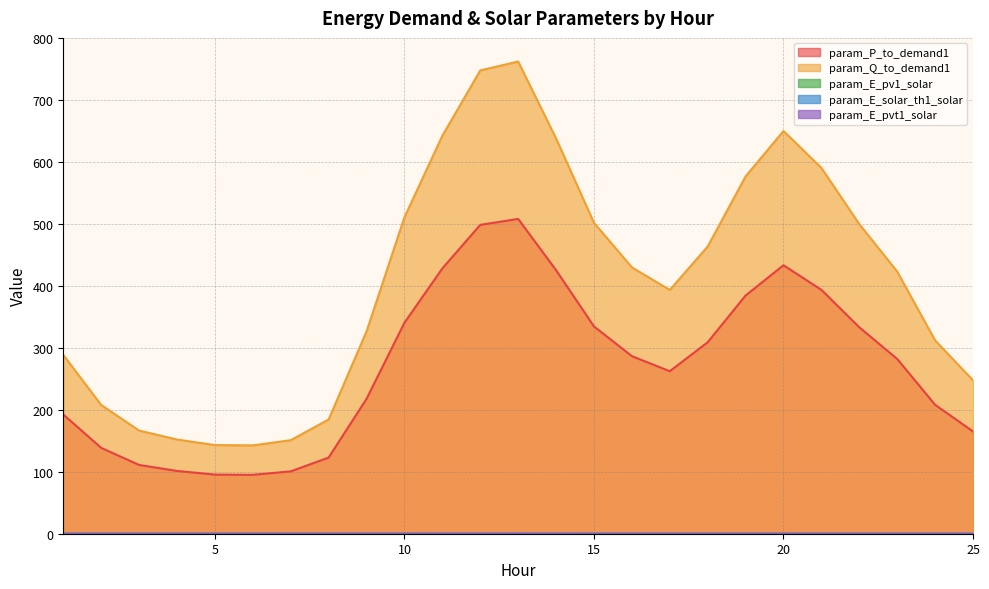

Reading left to right, extract all data points from this chart.

param_P_to_demand1: 1=192.5	2=138.6	3=111.0	4=101.4	5=95.4	6=95.1	7=100.7	8=123.0	9=217.7	10=340.6	11=428.4	12=498.7	13=508.3	14=425.6	15=334.8	16=286.7	17=262.4	18=309.1	19=384.6	20=433.5	21=393.8	22=333.3	23=282.2	24=208.1	25=165.1
param_Q_to_demand1: 1=288.7	2=207.9	3=166.6	4=152.1	5=143.2	6=142.7	7=151.0	8=184.4	9=326.6	10=510.9	11=642.5	12=748.1	13=762.5	14=638.3	15=502.1	16=430.1	17=393.6	18=463.7	19=577.0	20=650.3	21=590.7	22=500.0	23=423.3	24=312.2	25=247.7
param_E_pv1_solar: 1=0.0	2=0.0	3=0.0	4=0.0	5=0.0	6=0.0	7=0.0	8=0.0	9=0.0	10=0.0	11=0.1	12=0.1	13=0.1	14=0.1	15=0.0	16=0.0	17=0.0	18=0.0	19=0.0	20=0.0	21=0.0	22=0.0	23=0.0	24=0.0	25=0.0
param_E_solar_th1_solar: 1=0.0	2=0.0	3=0.0	4=0.0	5=0.0	6=0.0	7=0.0	8=0.0	9=0.0	10=0.0	11=0.1	12=0.1	13=0.1	14=0.1	15=0.0	16=0.0	17=0.0	18=0.0	19=0.0	20=0.0	21=0.0	22=0.0	23=0.0	24=0.0	25=0.0
param_E_pvt1_solar: 1=0.0	2=0.0	3=0.0	4=0.0	5=0.0	6=0.0	7=0.0	8=0.0	9=0.0	10=0.0	11=0.2	12=0.2	13=0.2	14=0.2	15=0.1	16=0.0	17=0.0	18=0.0	19=0.0	20=0.0	21=0.0	22=0.0	23=0.0	24=0.0	25=0.0